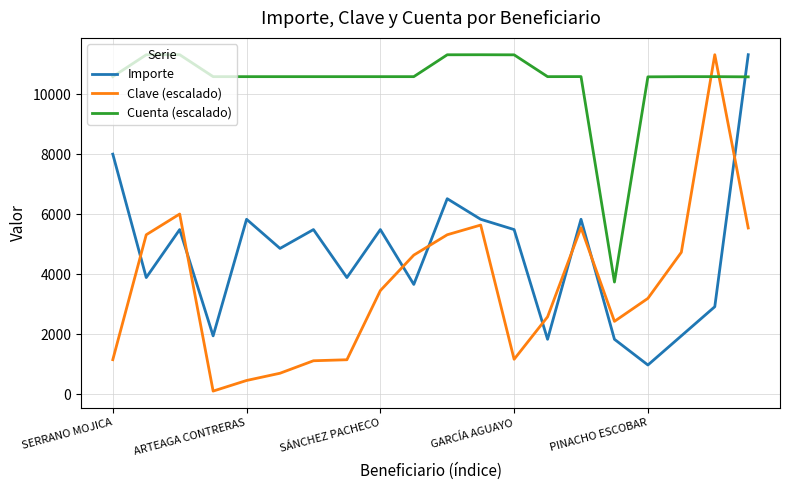

What is the lowest value of the Importe series?

972.4